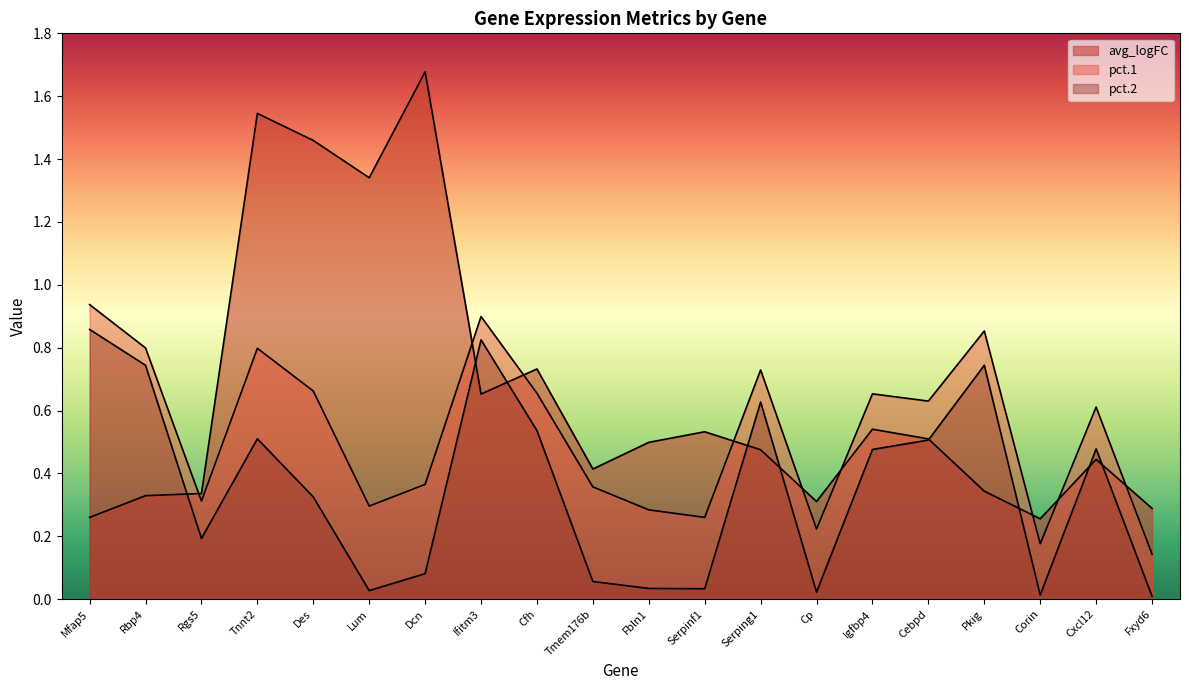

What is the spread (max minus min) of values at Pkig?

0.5